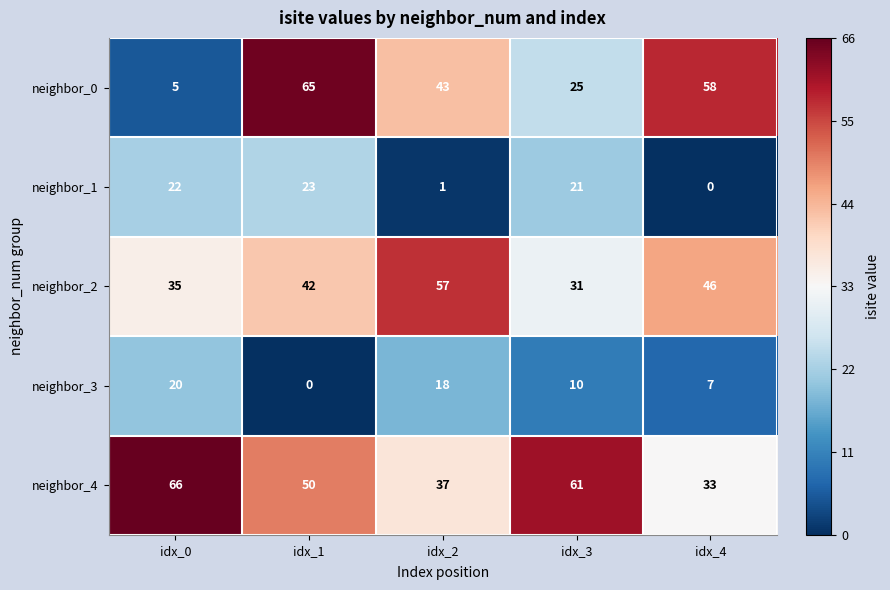

Reading right to left, list all the values displayed in this chart.

neighbor_0: 58	25	43	65	5
neighbor_1: 0	21	1	23	22
neighbor_2: 46	31	57	42	35
neighbor_3: 7	10	18	0	20
neighbor_4: 33	61	37	50	66